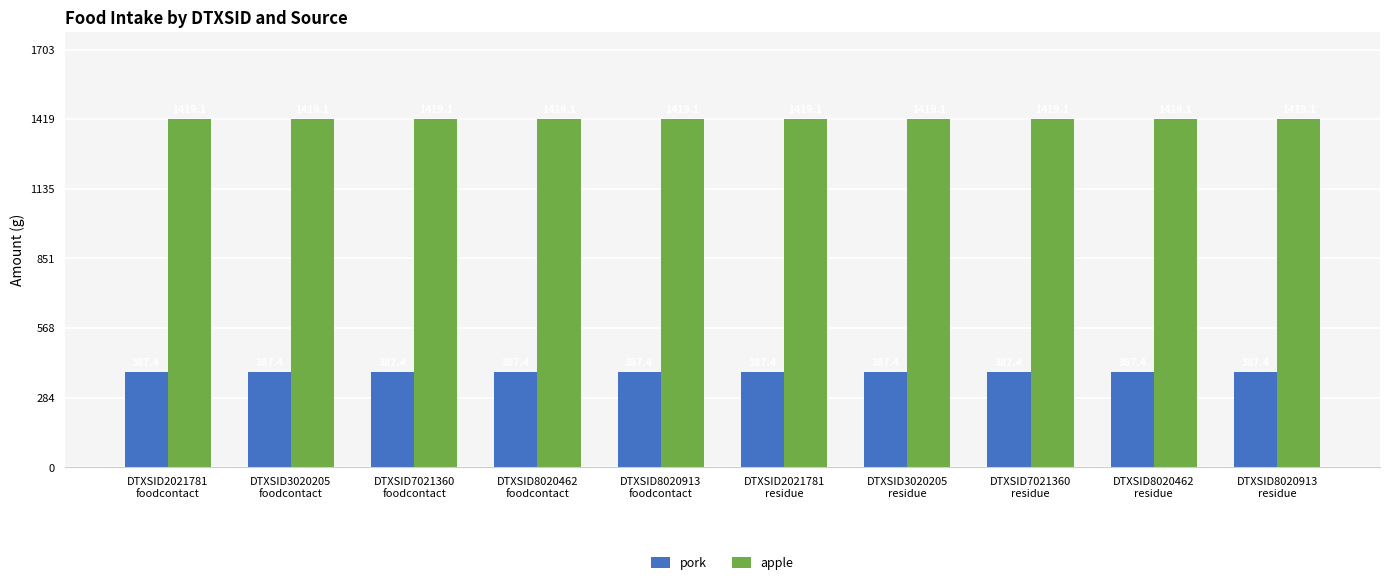

At how many categories does at least one series exceed 1185?

10